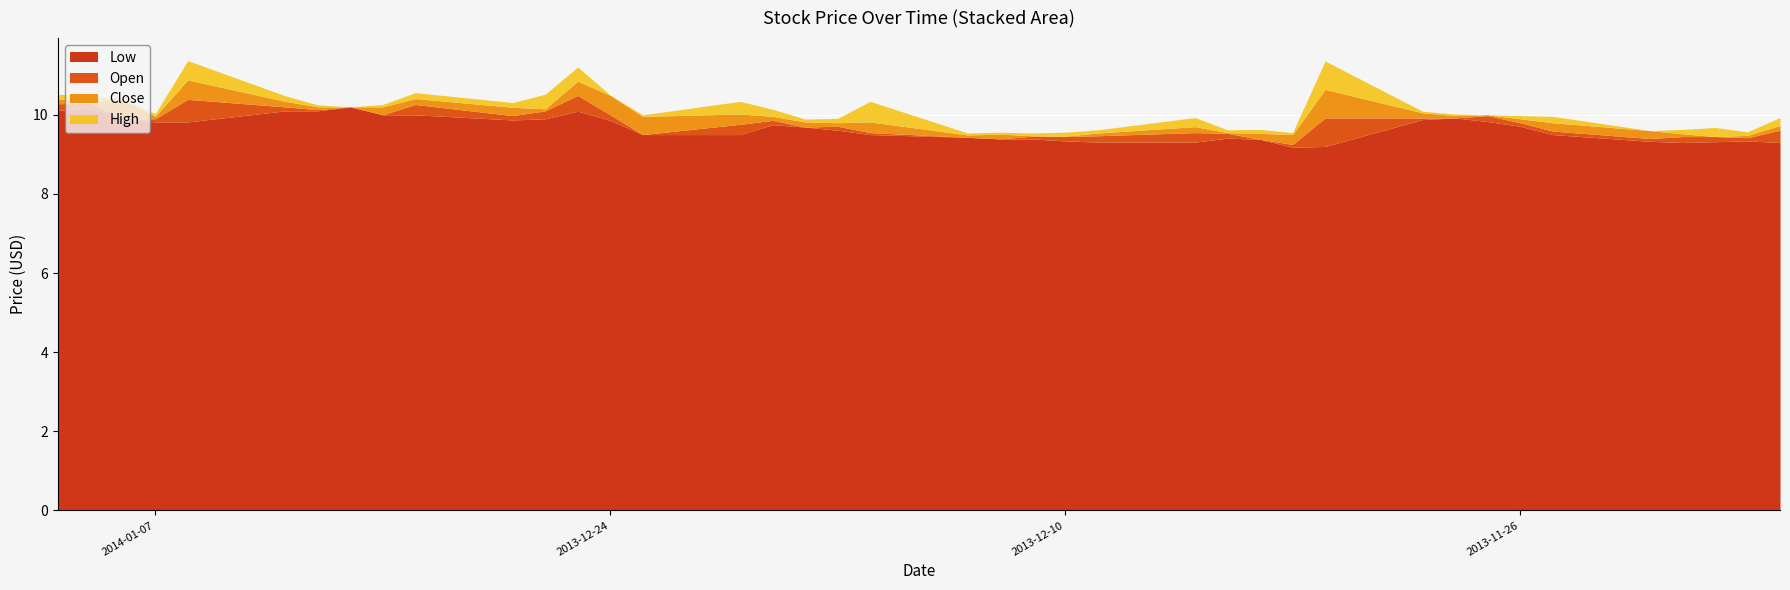

Reading left to right, transcribe all the data shown in this chart.

Low: 2013-11-18=9.3	2013-11-19=9.3	2013-11-20=9.3	2013-11-21=9.3	2013-11-22=9.3	2013-11-25=9.5	2013-11-26=9.7	2013-11-27=9.8	2013-11-28=9.9	2013-11-29=9.9	2013-12-02=9.2	2013-12-03=9.2	2013-12-04=9.4	2013-12-05=9.4	2013-12-06=9.3	2013-12-09=9.3	2013-12-10=9.3	2013-12-11=9.4	2013-12-12=9.4	2013-12-13=9.4	2013-12-16=9.5	2013-12-17=9.6	2013-12-18=9.7	2013-12-19=9.8	2013-12-20=9.5	2013-12-23=9.5	2013-12-24=9.9	2013-12-25=10.1	2013-12-26=9.9	2013-12-27=9.9	2013-12-30=10.0	2013-12-31=10.0	2014-01-01=10.2	2014-01-02=10.1	2014-01-03=10.1	2014-01-06=9.8	2014-01-07=9.8	2014-01-08=9.9	2014-01-09=10.2	2014-01-10=10.1
Open: 2013-11-18=9.6	2013-11-19=9.4	2013-11-20=9.4	2013-11-21=9.4	2013-11-22=9.4	2013-11-25=9.6	2013-11-26=9.8	2013-11-27=10.0	2013-11-28=9.9	2013-11-29=9.9	2013-12-02=9.9	2013-12-03=9.2	2013-12-04=9.4	2013-12-05=9.5	2013-12-06=9.6	2013-12-09=9.5	2013-12-10=9.4	2013-12-11=9.5	2013-12-12=9.4	2013-12-13=9.4	2013-12-16=9.6	2013-12-17=9.7	2013-12-18=9.7	2013-12-19=9.9	2013-12-20=9.8	2013-12-23=9.5	2013-12-24=10.0	2013-12-25=10.5	2013-12-26=10.1	2013-12-27=10.0	2013-12-30=10.3	2013-12-31=10.0	2014-01-01=10.2	2014-01-02=10.1	2014-01-03=10.2	2014-01-06=10.4	2014-01-07=9.9	2014-01-08=9.9	2014-01-09=10.3	2014-01-10=10.3
Close: 2013-11-18=9.5	2013-11-19=9.5	2013-11-20=9.4	2013-11-21=9.4	2013-11-22=9.6	2013-11-25=9.8	2013-11-26=9.9	2013-11-27=10.0	2013-11-28=10.0	2013-11-29=10.1	2013-12-02=9.2	2013-12-03=9.5	2013-12-04=9.5	2013-12-05=9.6	2013-12-06=9.4	2013-12-09=9.4	2013-12-10=9.5	2013-12-11=9.4	2013-12-12=9.5	2013-12-13=9.5	2013-12-16=9.8	2013-12-17=9.8	2013-12-18=9.8	2013-12-19=9.8	2013-12-20=9.5	2013-12-23=10.0	2013-12-24=10.5	2013-12-25=10.1	2013-12-26=10.1	2013-12-27=10.2	2013-12-30=10.1	2013-12-31=10.2	2014-01-01=10.2	2014-01-02=10.2	2014-01-03=10.3	2014-01-06=9.9	2014-01-07=10.0	2014-01-08=10.4	2014-01-09=10.3	2014-01-10=10.2
High: 2013-11-18=9.7	2013-11-19=9.6	2013-11-20=9.7	2013-11-21=9.5	2013-11-22=9.6	2013-11-25=10.0	2013-11-26=10.0	2013-11-27=10.0	2013-11-28=10.0	2013-11-29=10.1	2013-12-02=9.9	2013-12-03=9.6	2013-12-04=9.6	2013-12-05=9.6	2013-12-06=9.6	2013-12-09=9.5	2013-12-10=9.6	2013-12-11=9.5	2013-12-12=9.6	2013-12-13=9.5	2013-12-16=10.3	2013-12-17=9.9	2013-12-18=9.9	2013-12-19=9.9	2013-12-20=9.8	2013-12-23=10.0	2013-12-24=10.5	2013-12-25=10.5	2013-12-26=10.4	2013-12-27=10.3	2013-12-30=10.3	2013-12-31=10.3	2014-01-01=10.2	2014-01-02=10.2	2014-01-03=10.5	2014-01-06=10.4	2014-01-07=10.0	2014-01-08=10.4	2014-01-09=10.5	2014-01-10=10.3